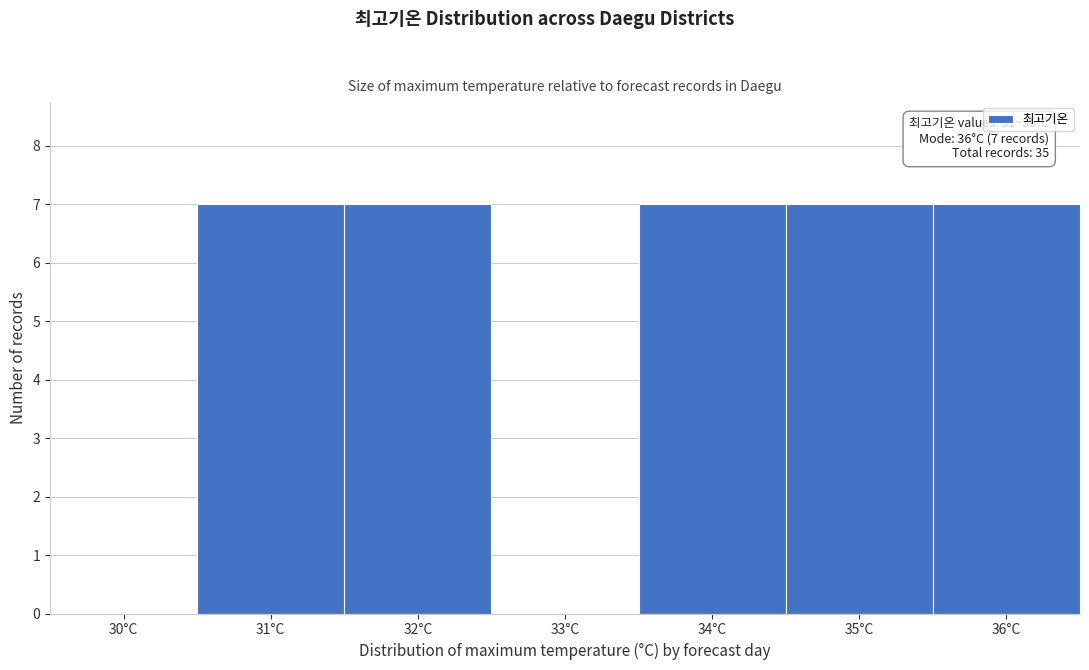

Reading left to right, transcribe all the data shown in this chart.

30°C=0	31°C=7	32°C=7	33°C=0	34°C=7	35°C=7	36°C=7